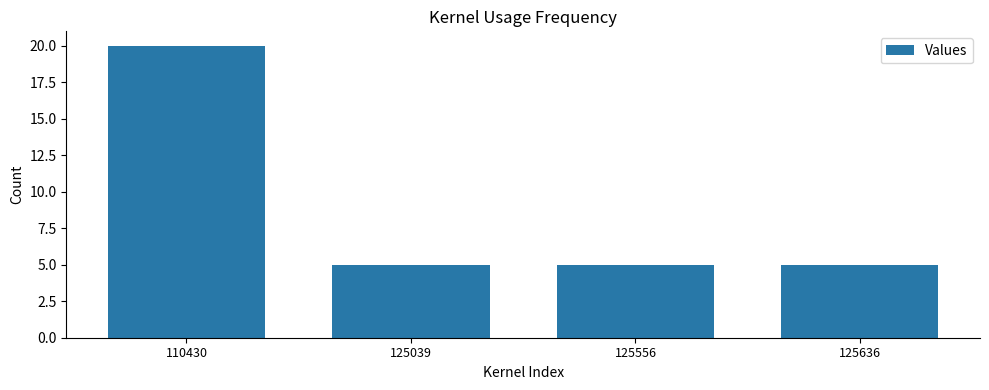

True or false: the data shows 5 at 125556.

True